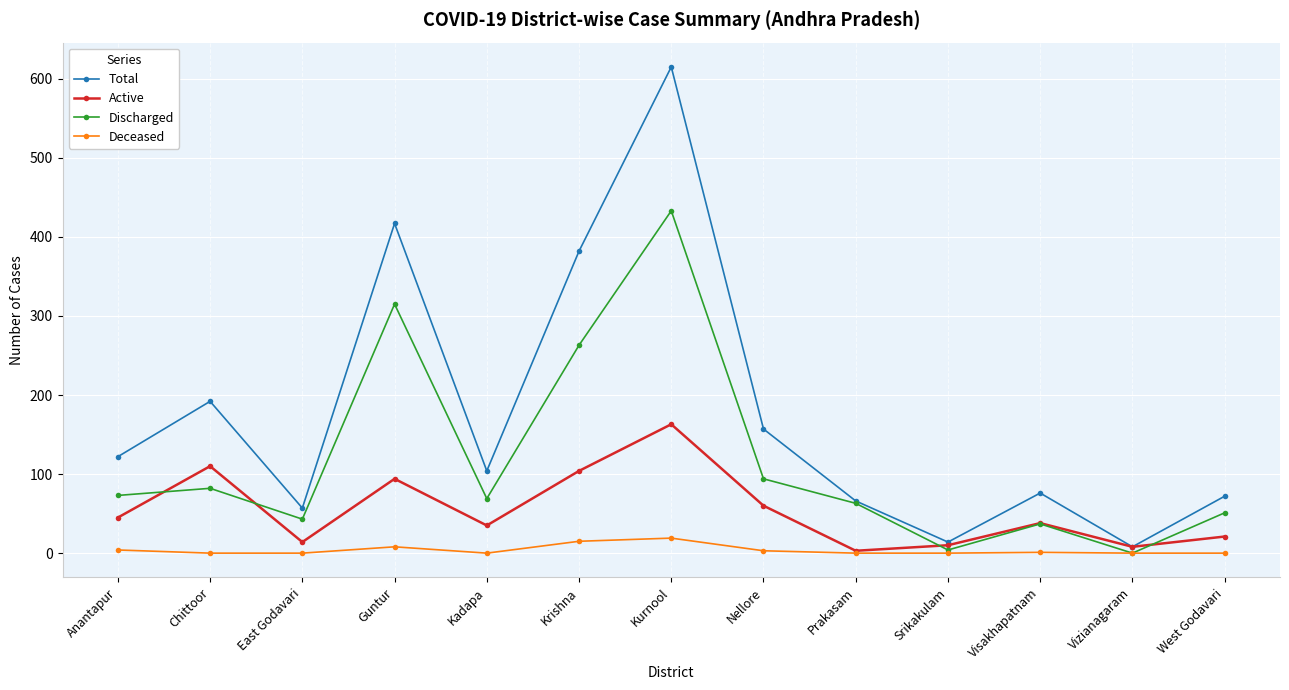

Does the chart have visible grid lines?

Yes